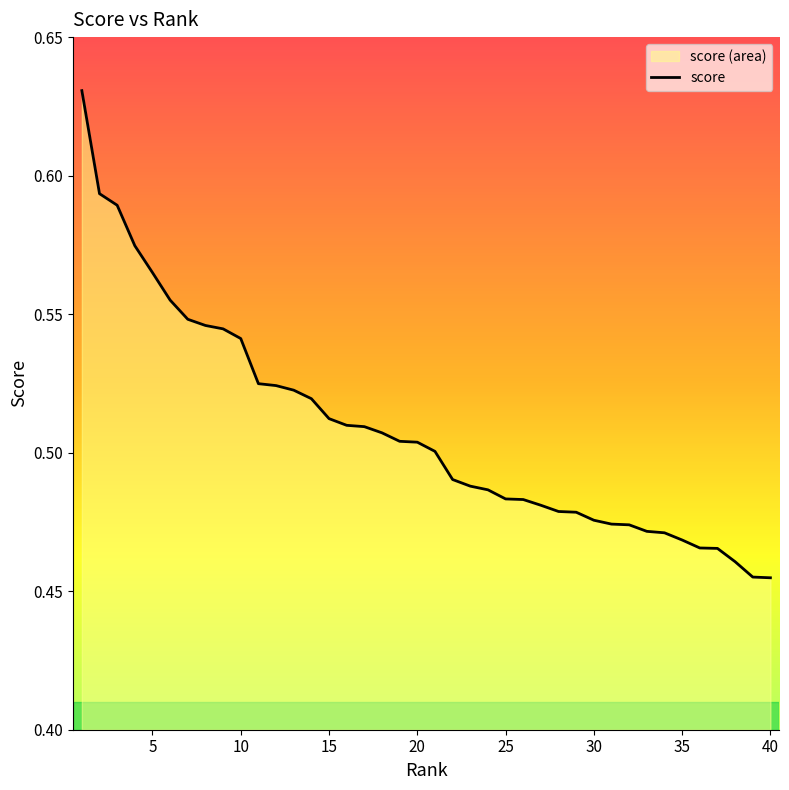

Does the chart have visible grid lines?

No